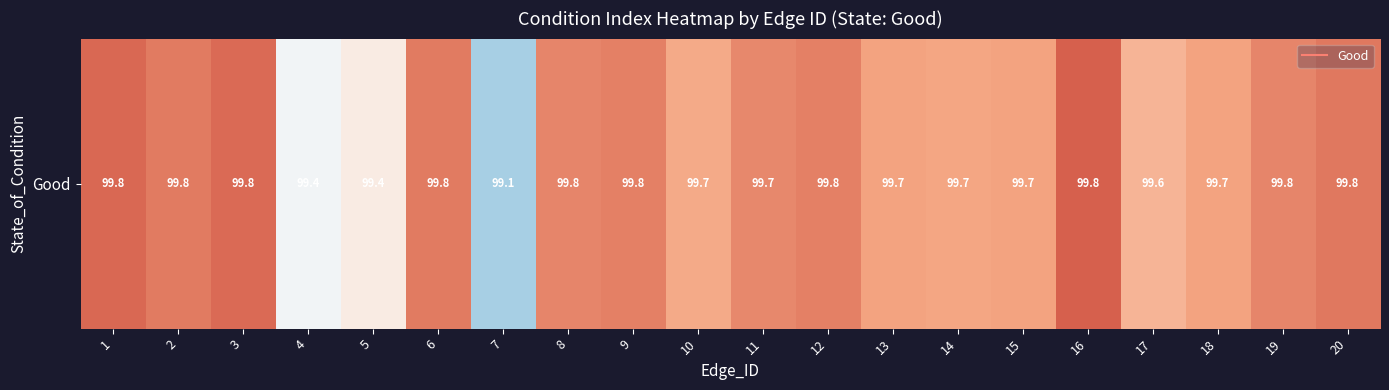

Reading left to right, list all the values displayed in this chart.

1=99.8	2=99.8	3=99.8	4=99.4	5=99.4	6=99.8	7=99.1	8=99.8	9=99.8	10=99.7	11=99.7	12=99.8	13=99.7	14=99.7	15=99.7	16=99.8	17=99.6	18=99.7	19=99.8	20=99.8